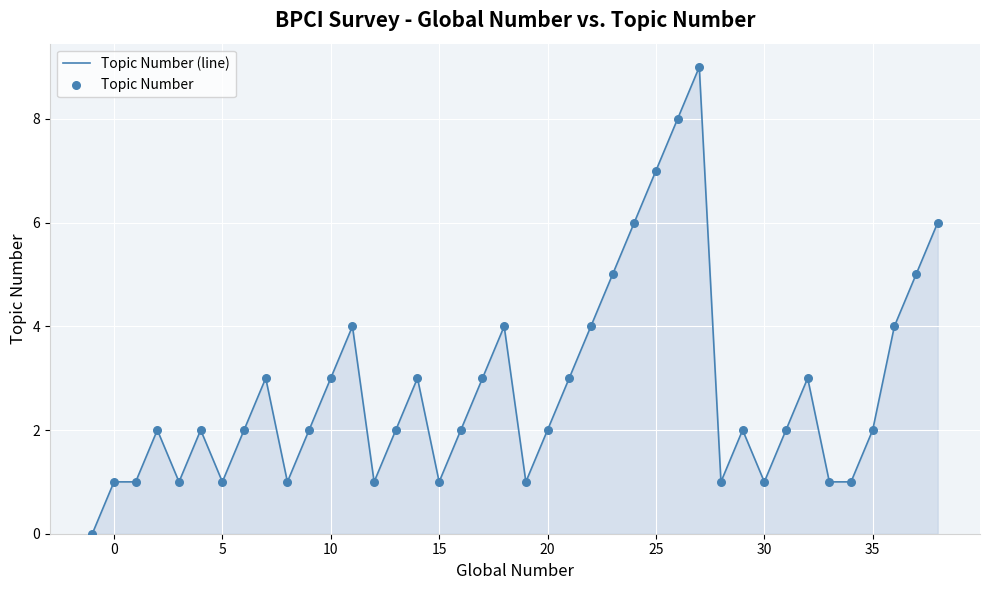

What is the difference between the maximum and minimum values?

9